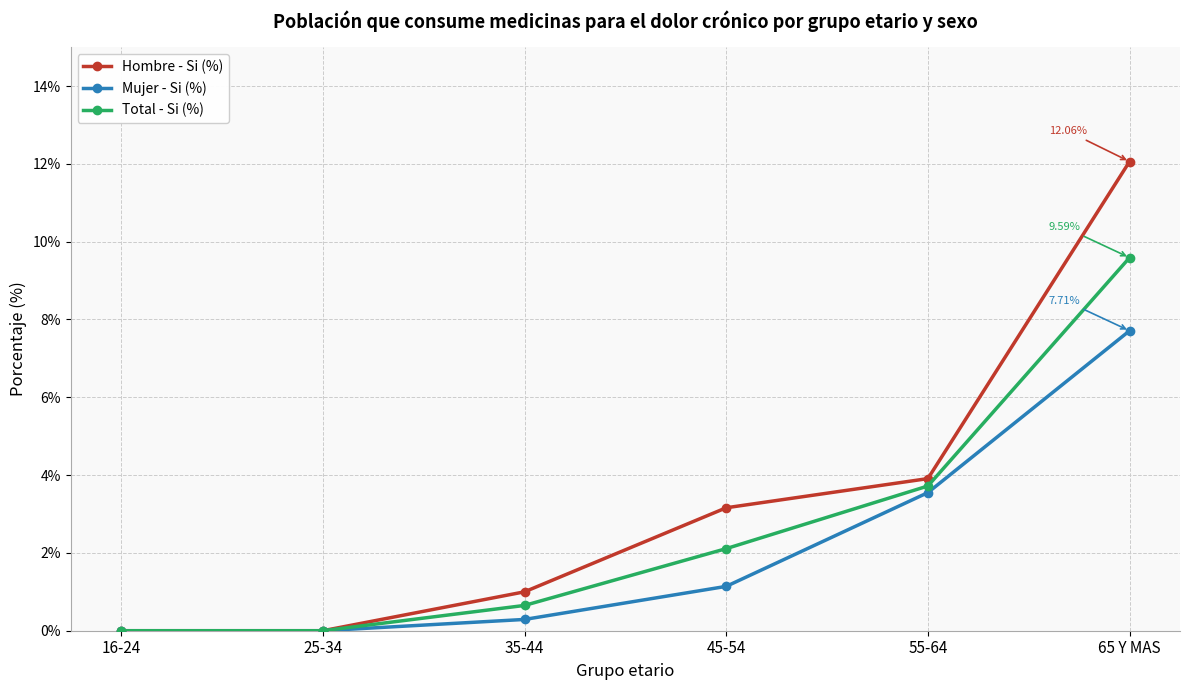

Which series has the widest spread of values?

Hombre - Si (%)